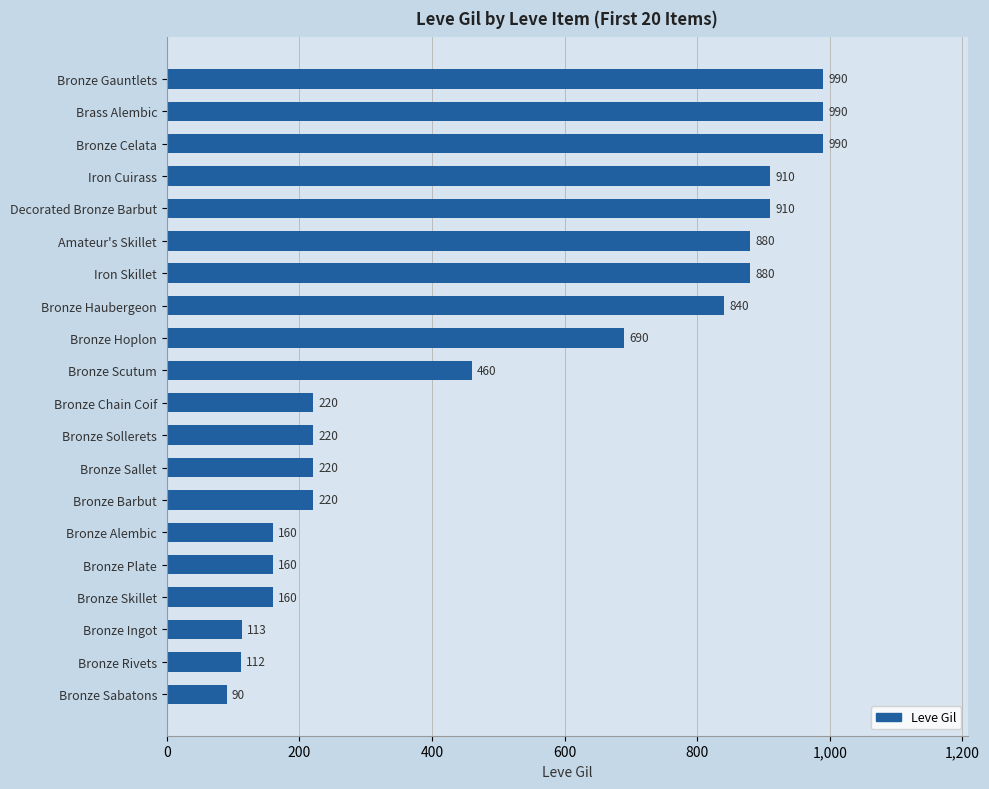

Is it true that the value at Bronze Scutum is 136?

False